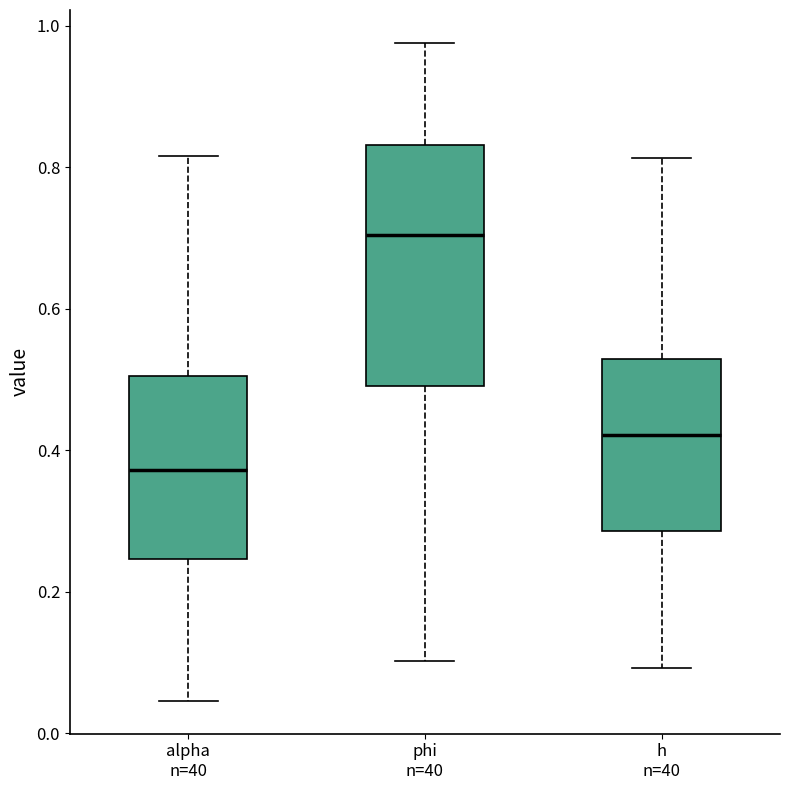

Which box is the tallest, from its lower edge to its upper edge?

phi n=40